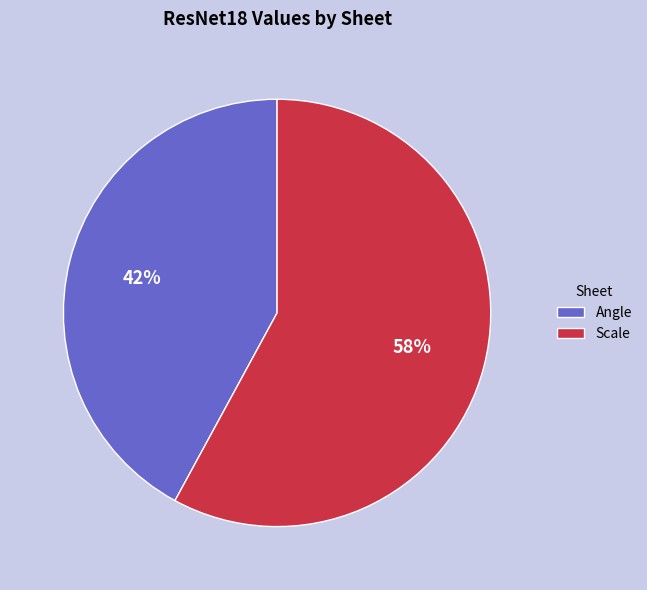

Which slice represents more than half of the pie?

Scale